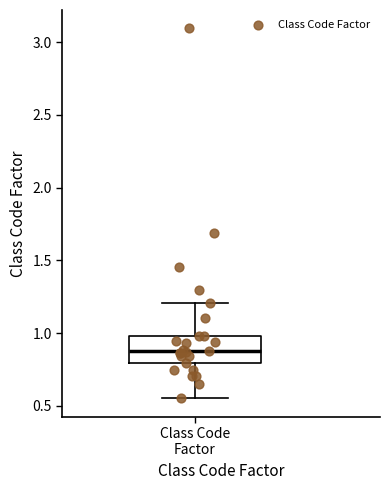

Transcribe this box plot: give where the median line is, the range the box spans, and where the two whiskers end, as read against the y-axis. The values are not printed on the chart, so give them approximately, as read against the axis.

median 0.90, box 0.80 to 1.00, whiskers 0.55 to 1.20